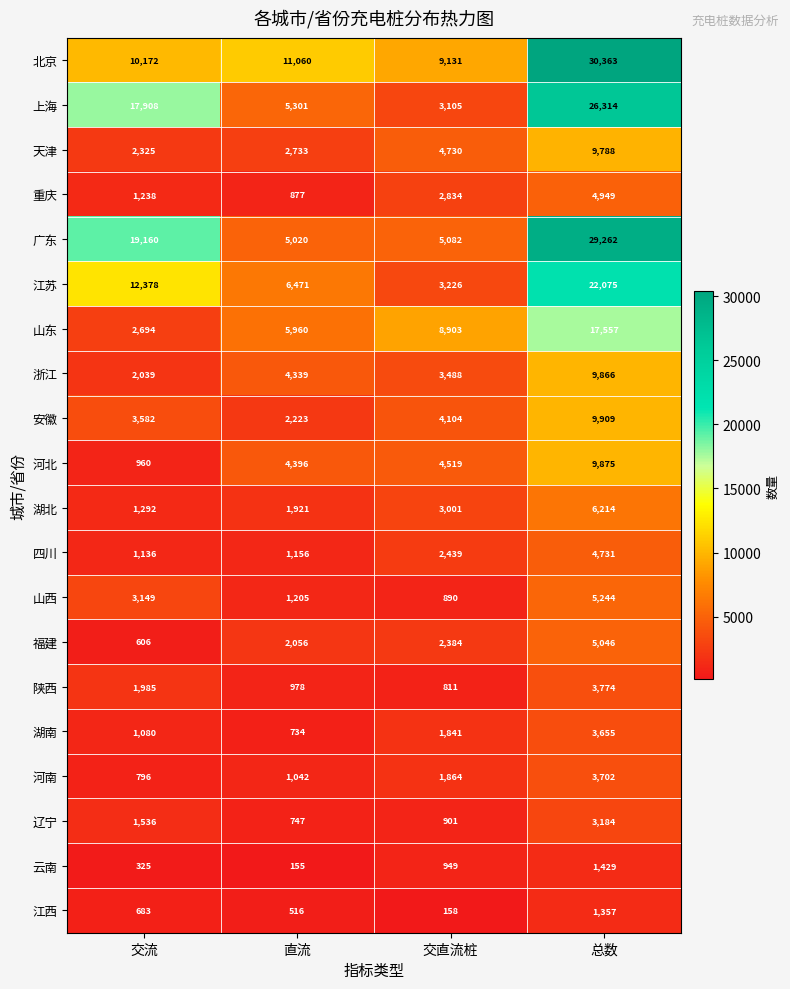

The 广东 series shows 19160 at 交流. True or false?

True